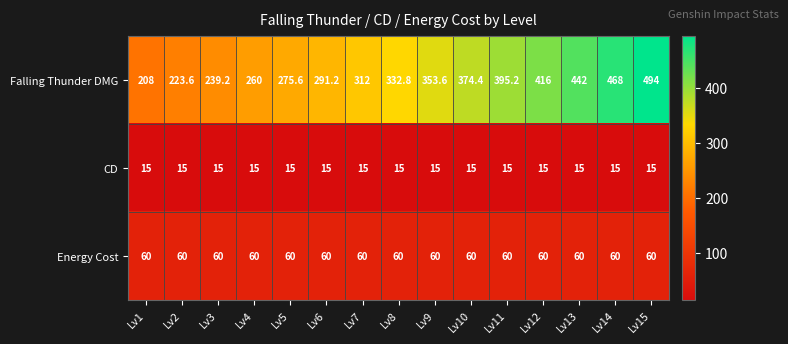

Which series has the largest range (max minus min)?

Falling Thunder DMG